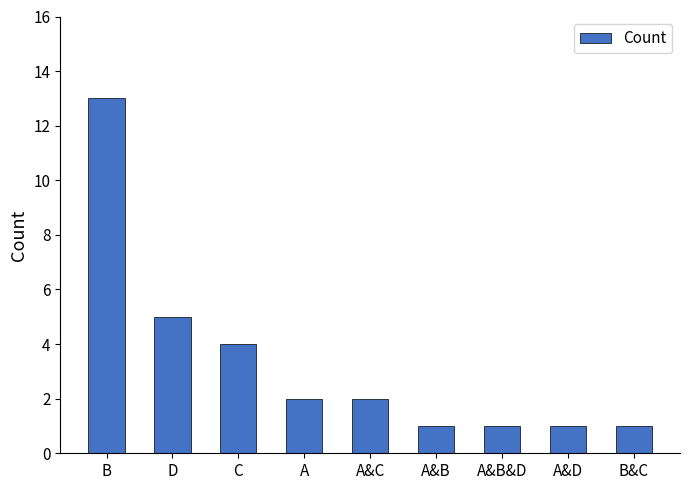

What is the difference between the second highest and second lowest values?

4